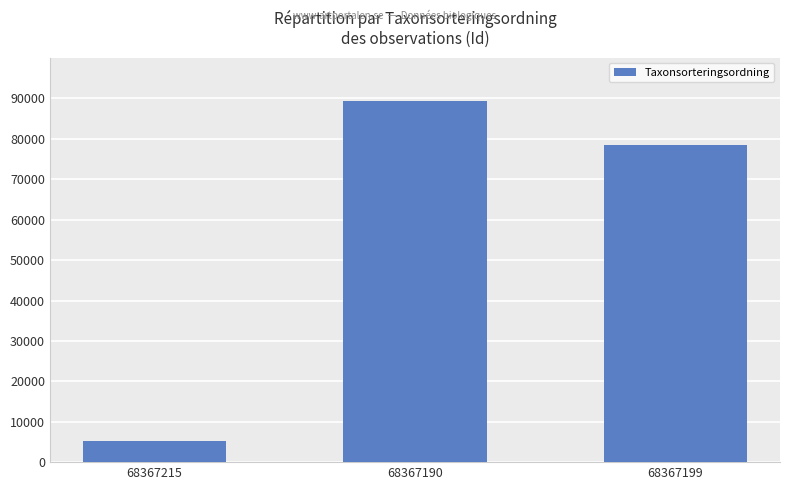

What is the label of the 1st bar from the right?

68367199